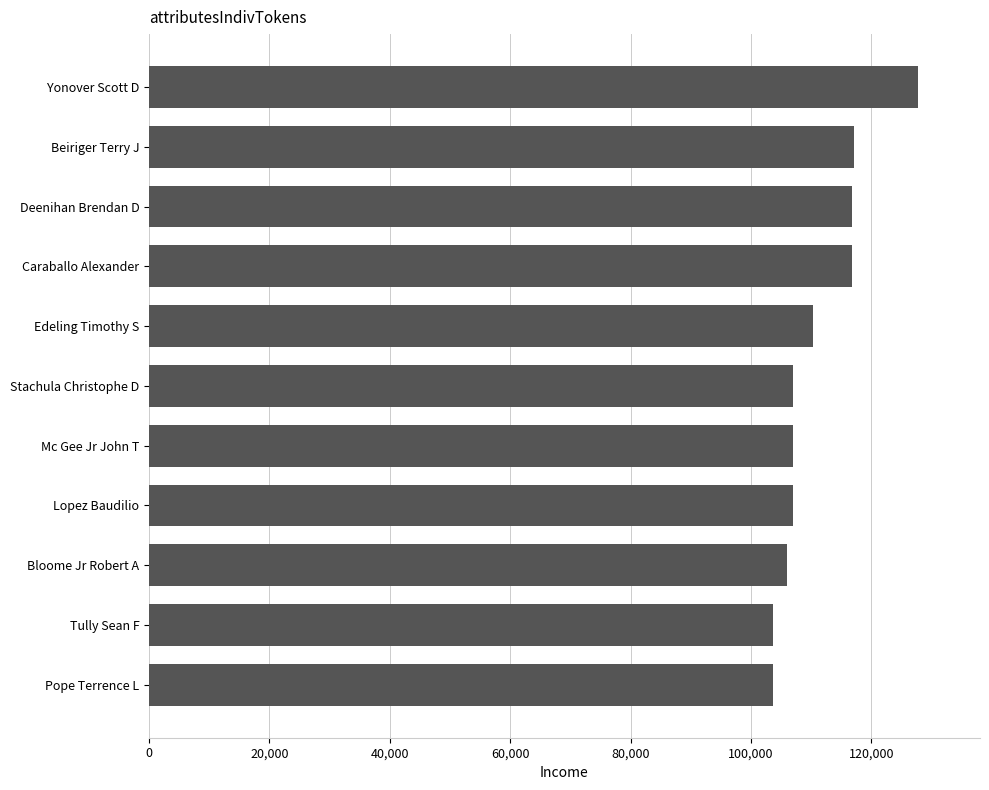

The chart shows a value of 116724 at Deenihan Brendan D. True or false?

True